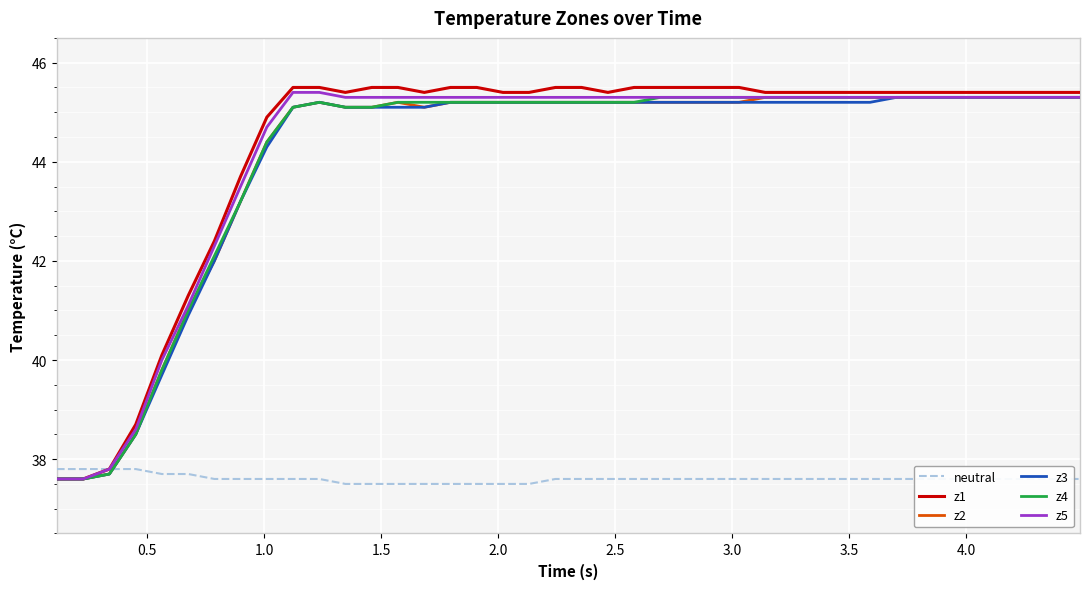

What is the smallest value displayed?

37.5